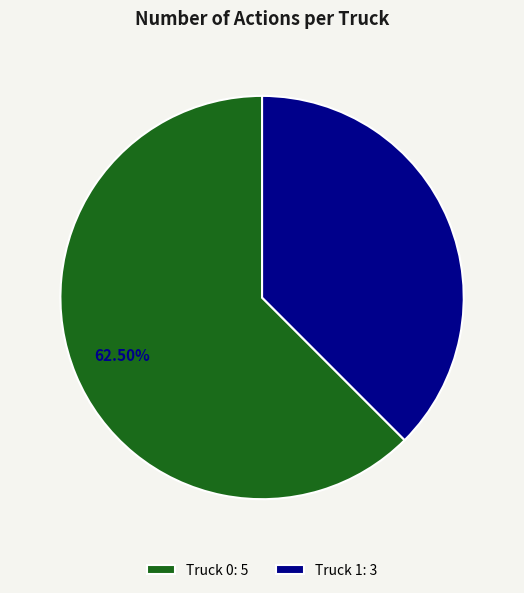

Which has a higher value, Truck 1: 3 or Truck 0: 5?

Truck 0: 5